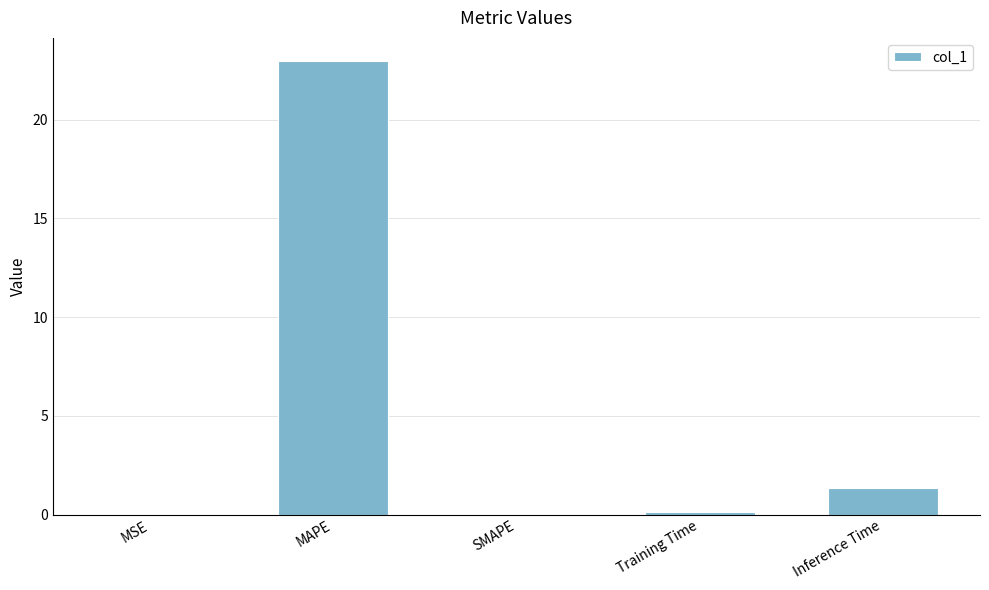

Which label corresponds to the largest value in the chart?

MAPE